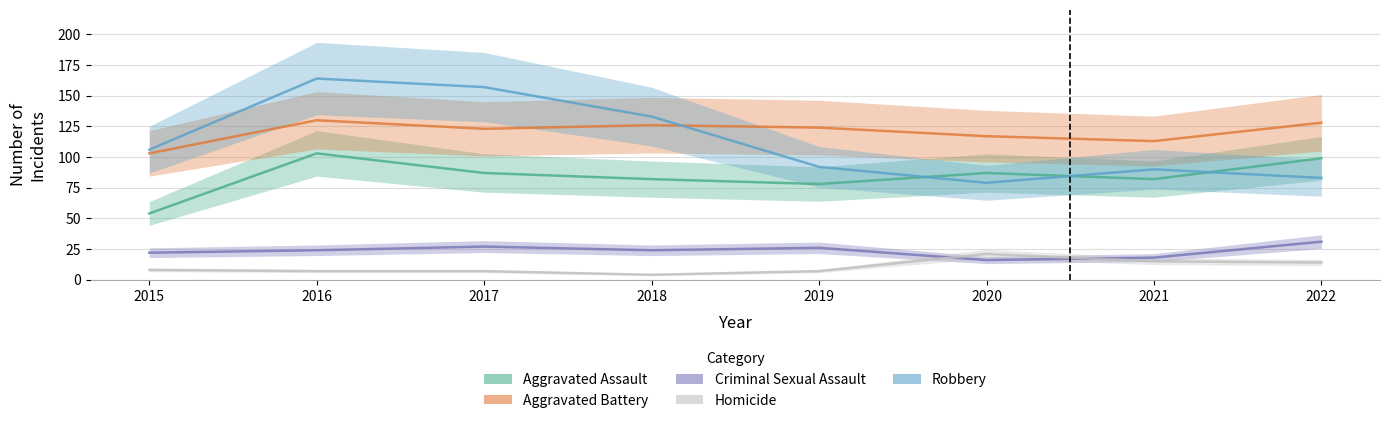

Rank the series by their maximum value, from highest to lowest.

Robbery, Aggravated Battery, Aggravated Assault, Criminal Sexual Assault, Homicide